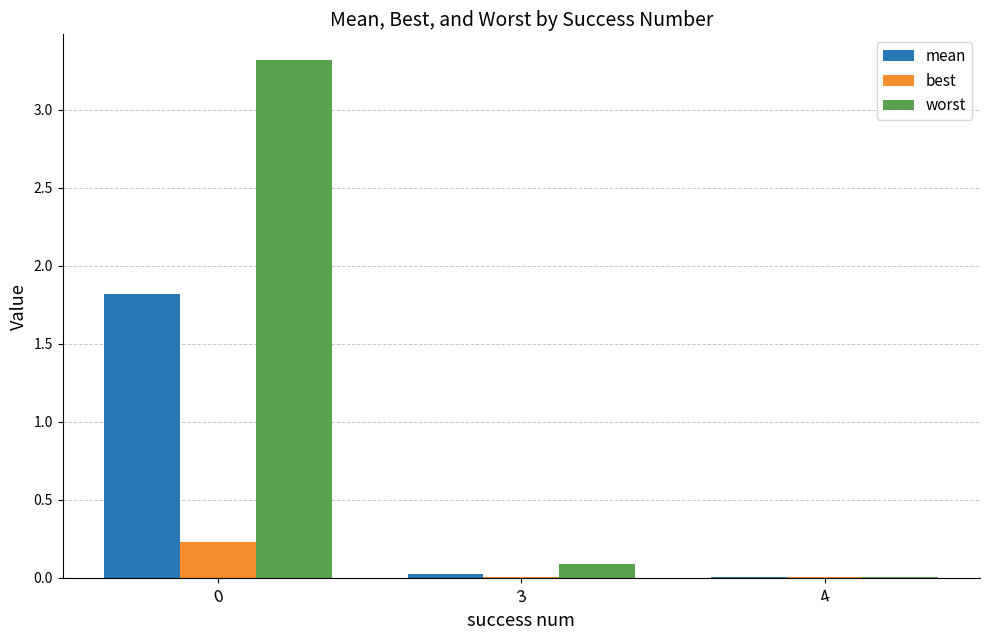

Is the value of worst at 0 greater than the value of mean at 4?

Yes